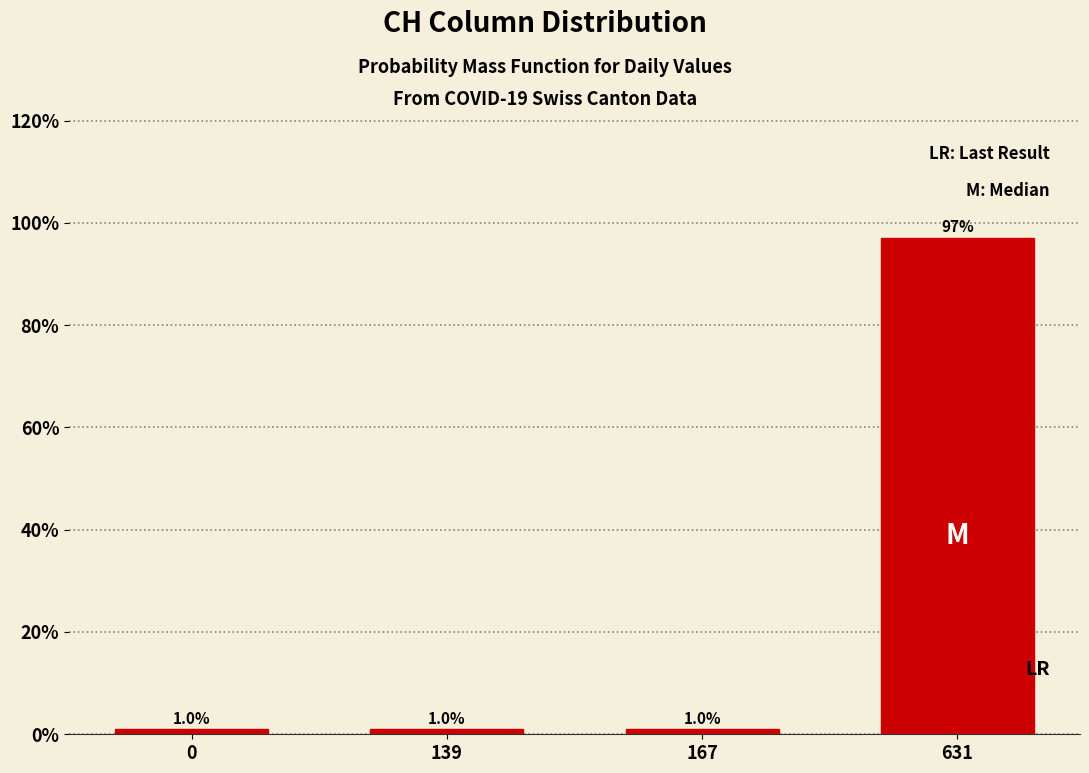

Reading right to left, list all the values displayed in this chart.

97.1	1.0	1.0	1.0